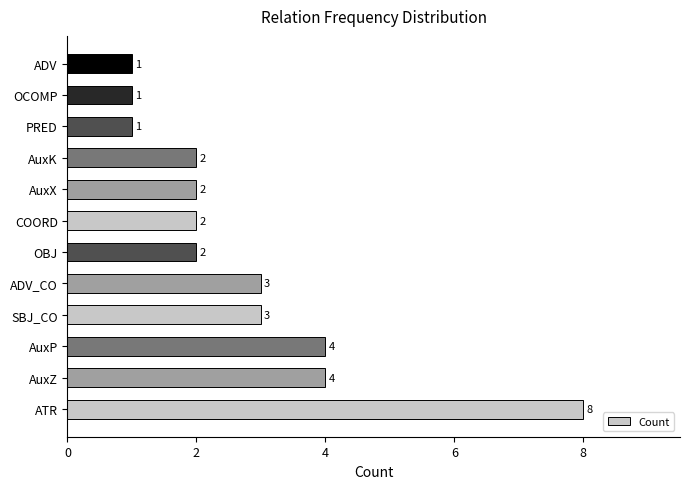

Reading bottom to top, extract all data points from this chart.

8	4	4	3	3	2	2	2	2	1	1	1